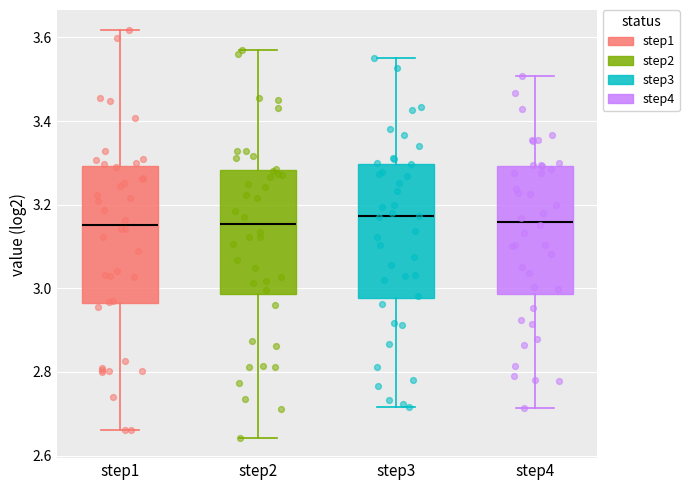

Reading left to right, read every box against the y-axis: the position of its median line, the range the box covers, and the ends of its whiskers. The values are not printed on the chart, so give them approximately, as read against the axis.

step1: median 3.16, box 2.96 to 3.30, whiskers 2.66 to 3.62
step2: median 3.16, box 2.98 to 3.28, whiskers 2.64 to 3.58
step3: median 3.18, box 2.98 to 3.30, whiskers 2.72 to 3.56
step4: median 3.16, box 2.98 to 3.30, whiskers 2.72 to 3.50